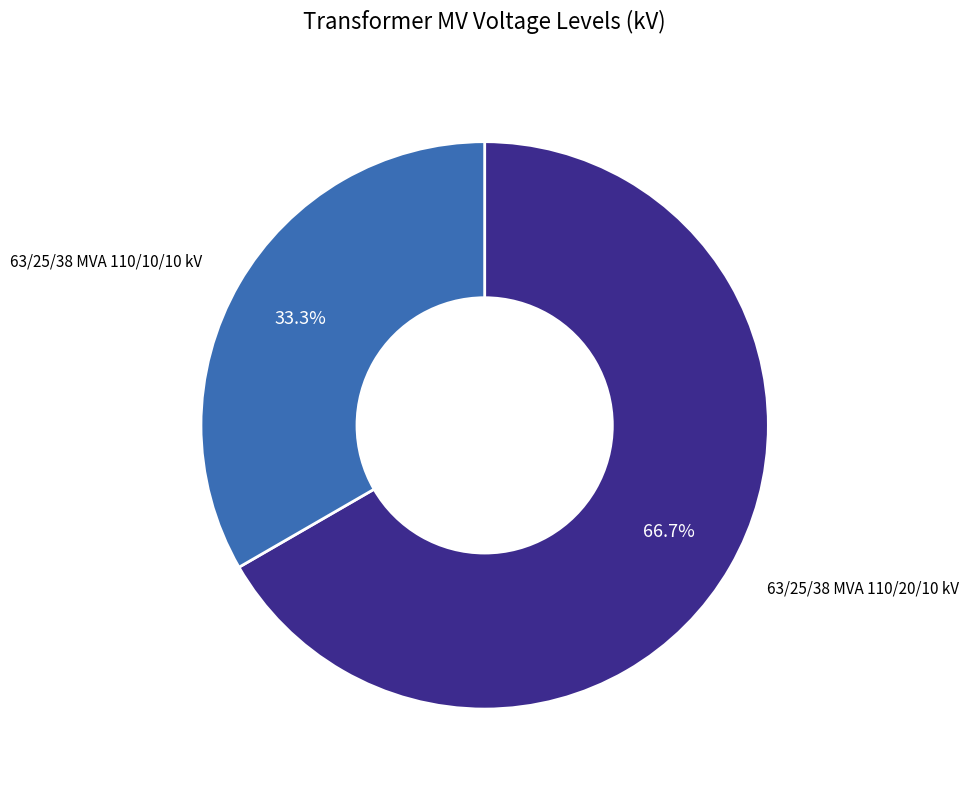

Does any single category account for the majority?

Yes